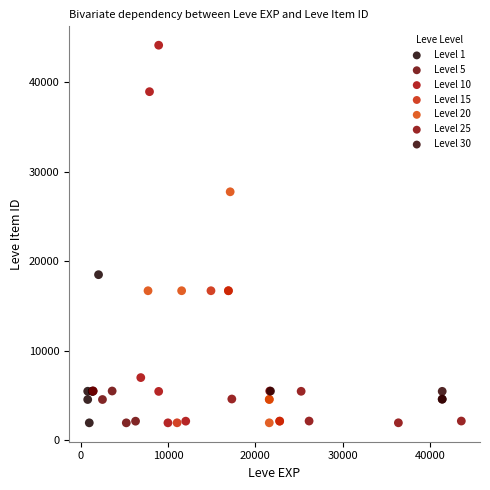

Which series reaches the maximum Y coordinate?

Level 10